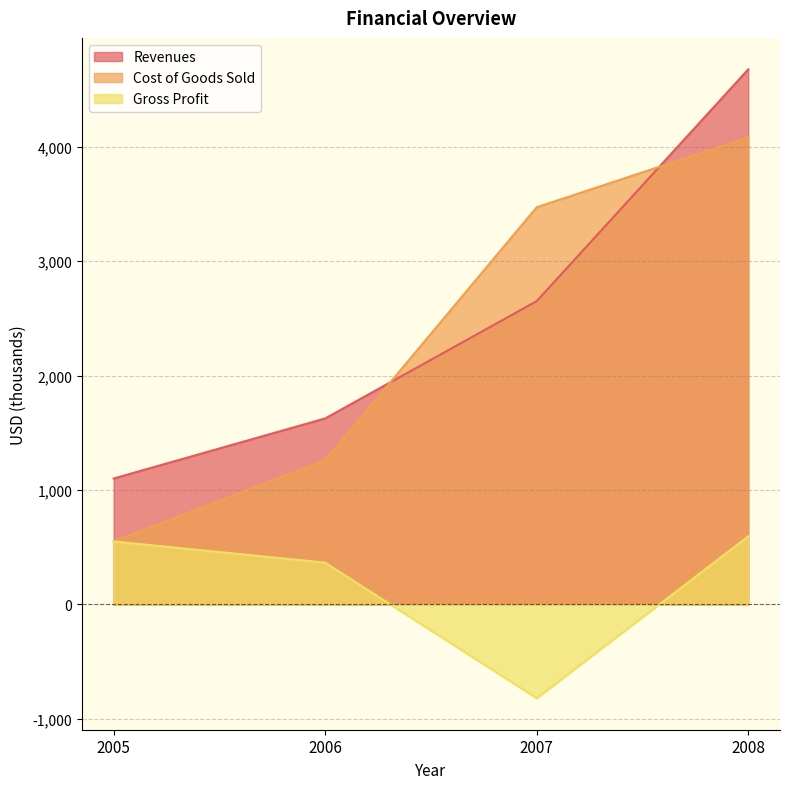

What is the smallest value displayed?

-820